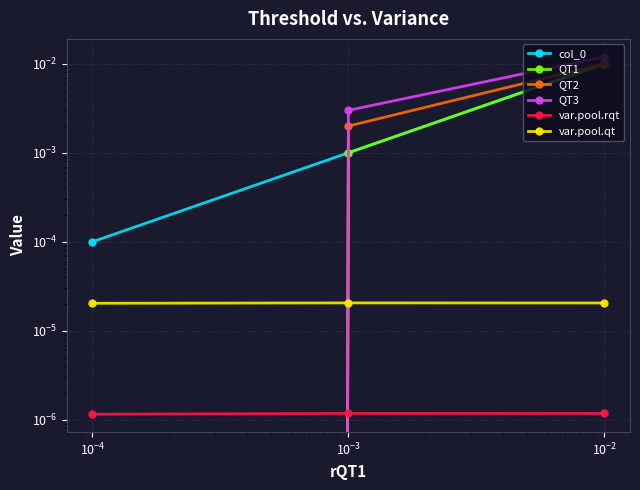

Does the chart have visible grid lines?

Yes